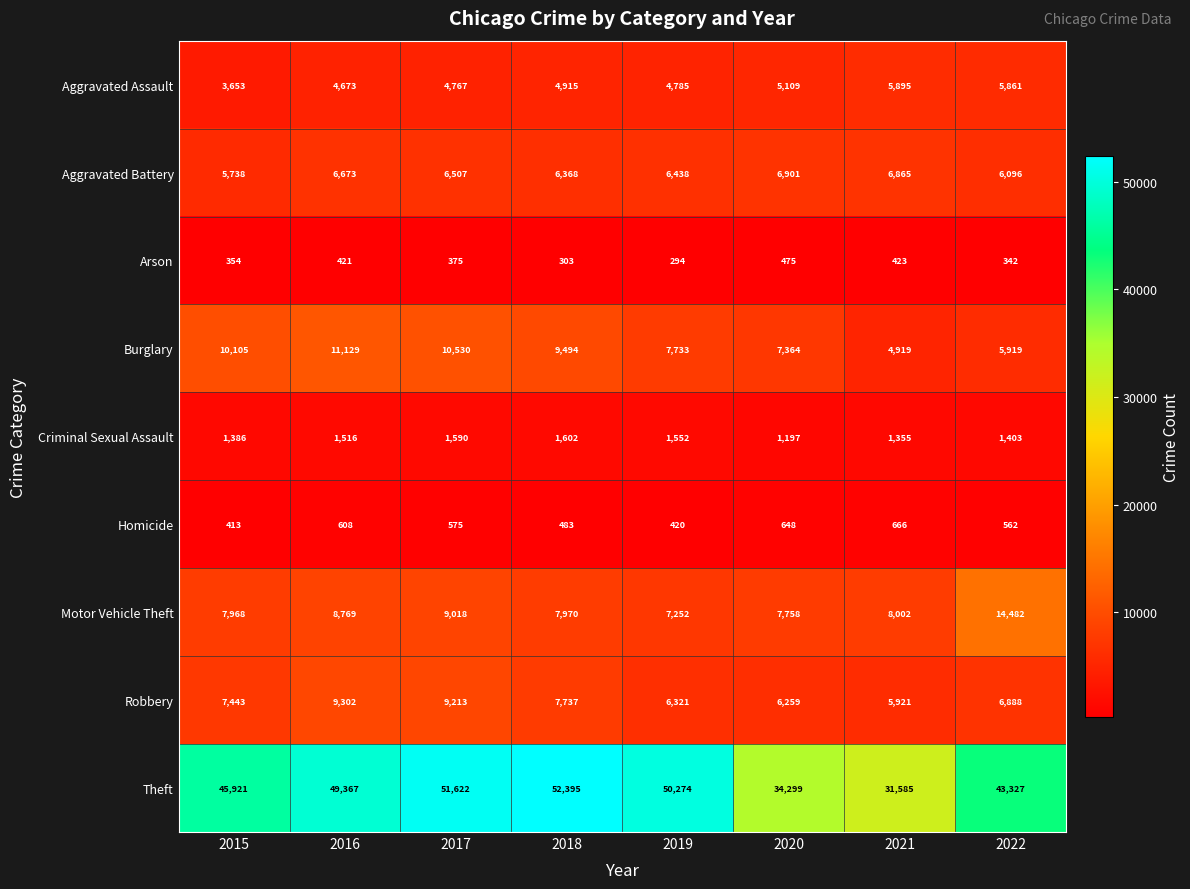

List the series in order of their peak value, lowest first.

Arson, Homicide, Criminal Sexual Assault, Aggravated Assault, Aggravated Battery, Robbery, Burglary, Motor Vehicle Theft, Theft